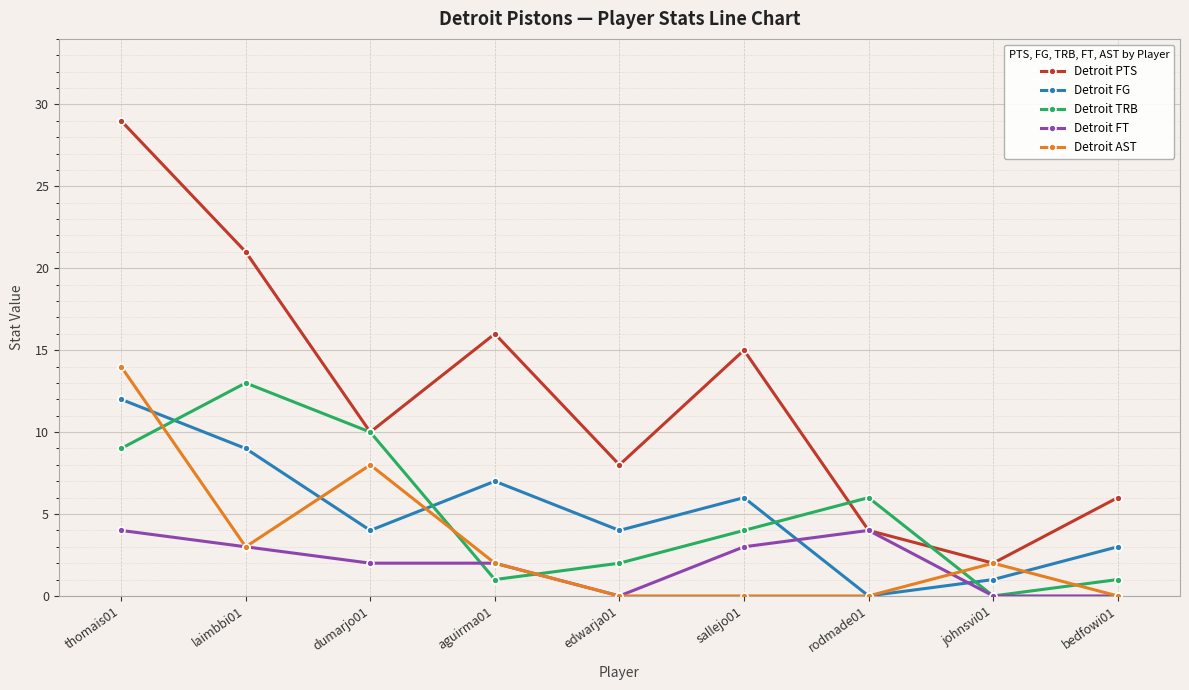

How many categories are shown in the chart?

9